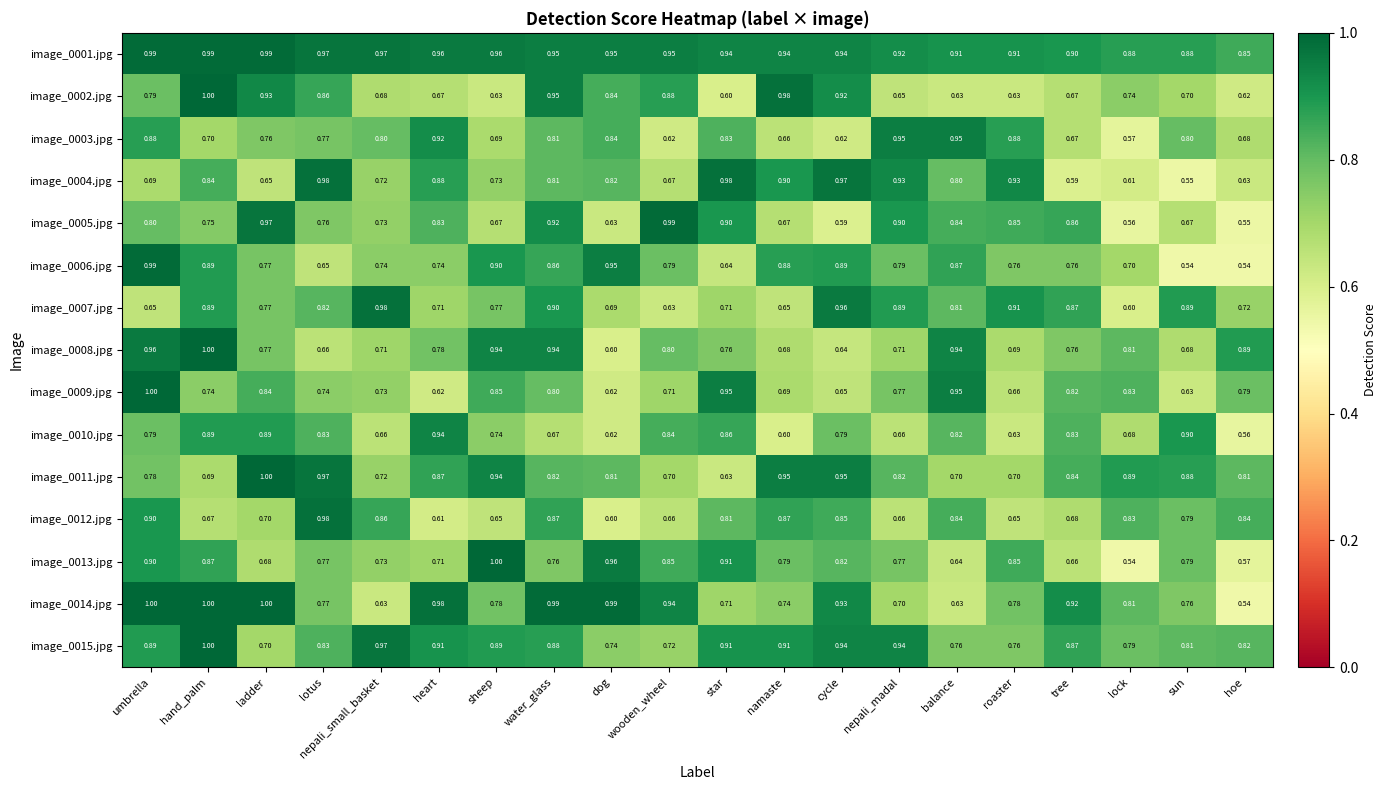

Where is image_0011.jpg nearest to the value 0?

star